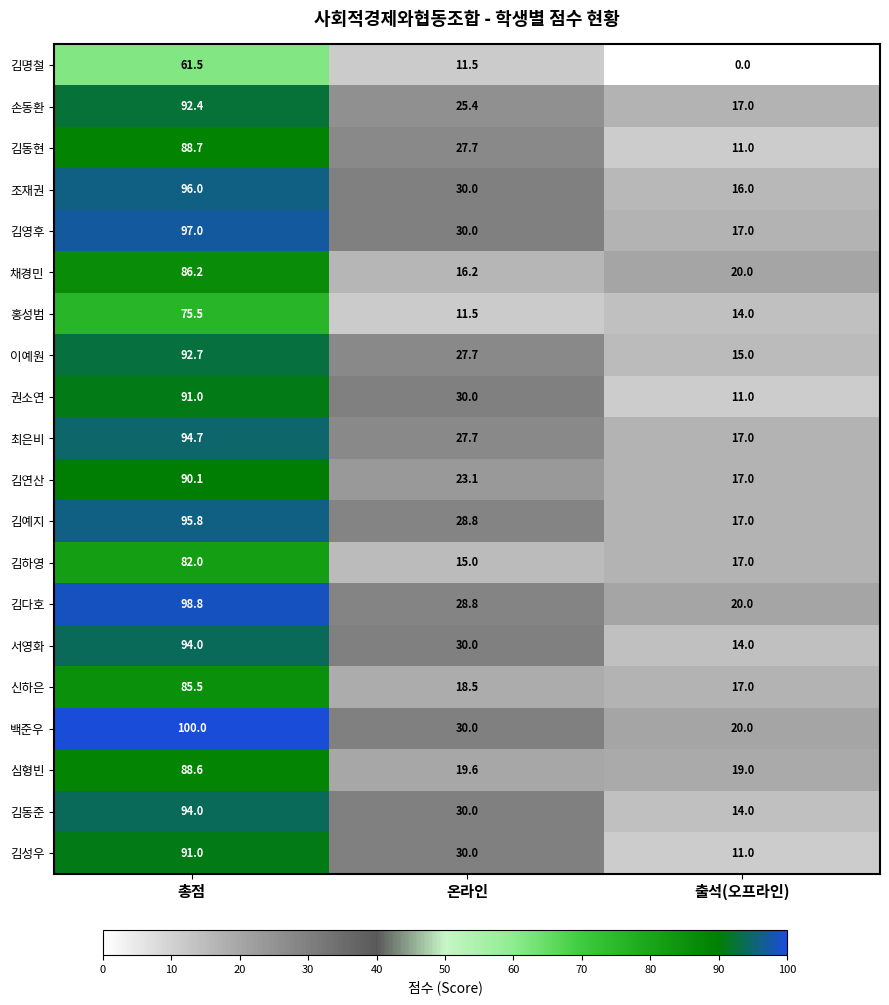

What is the total value across all series at 출석(오프라인)?

304.0